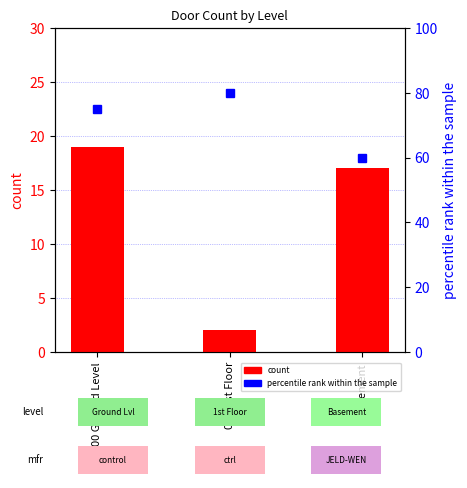

Rank the series at 00 Ground Level from highest to lowest value.

percentile rank within the sample, count